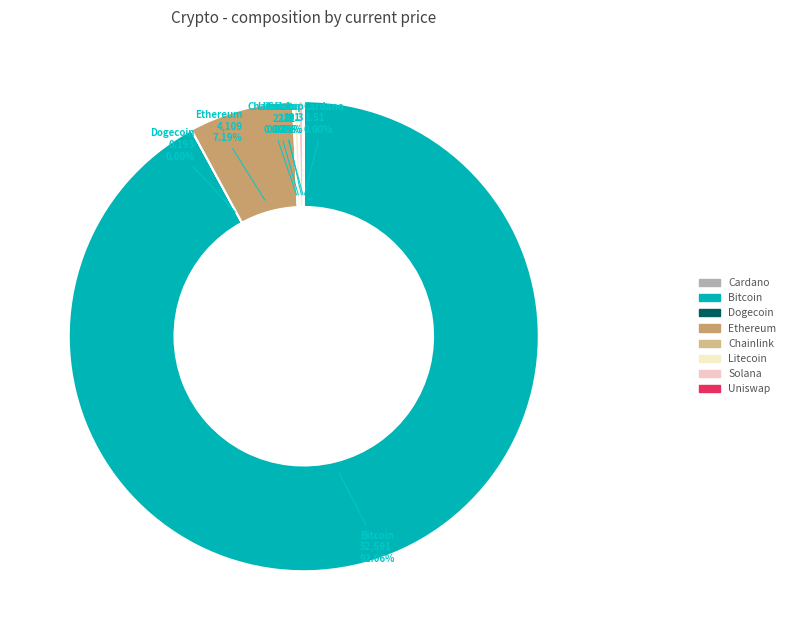

What is the smallest slice in the pie chart?

doge